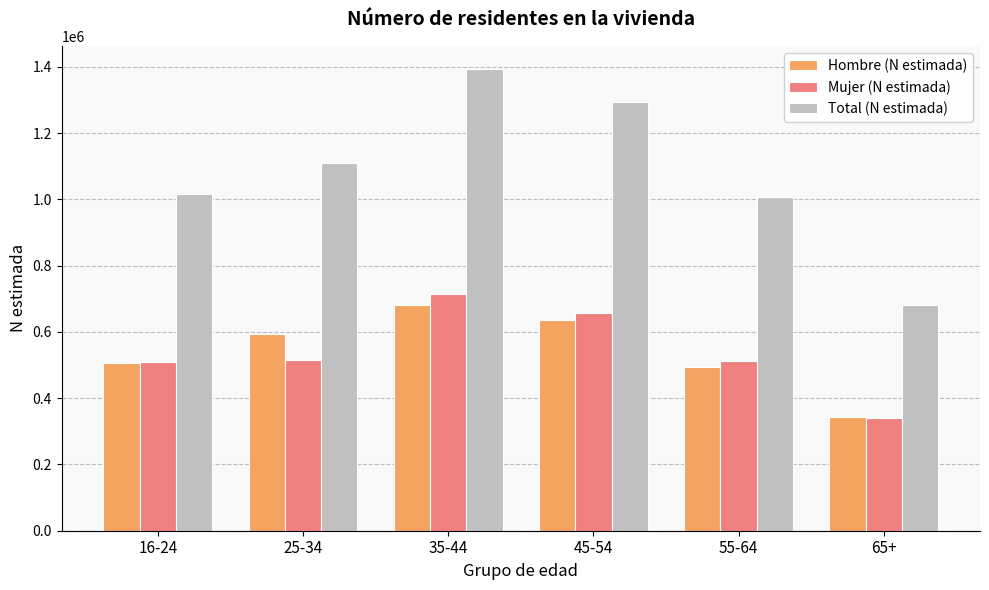

Which series has the widest spread of values?

Total (N estimada)